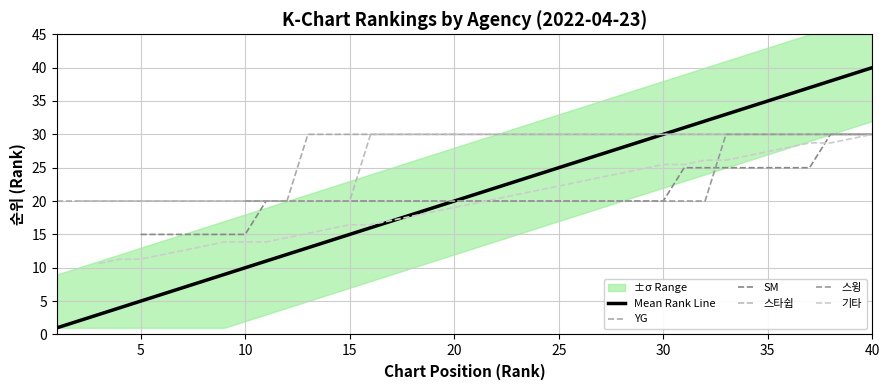

What are all the series names shown in the legend?

Mean Rank Line, YG, SM, 스타쉽, 스윙, 기타